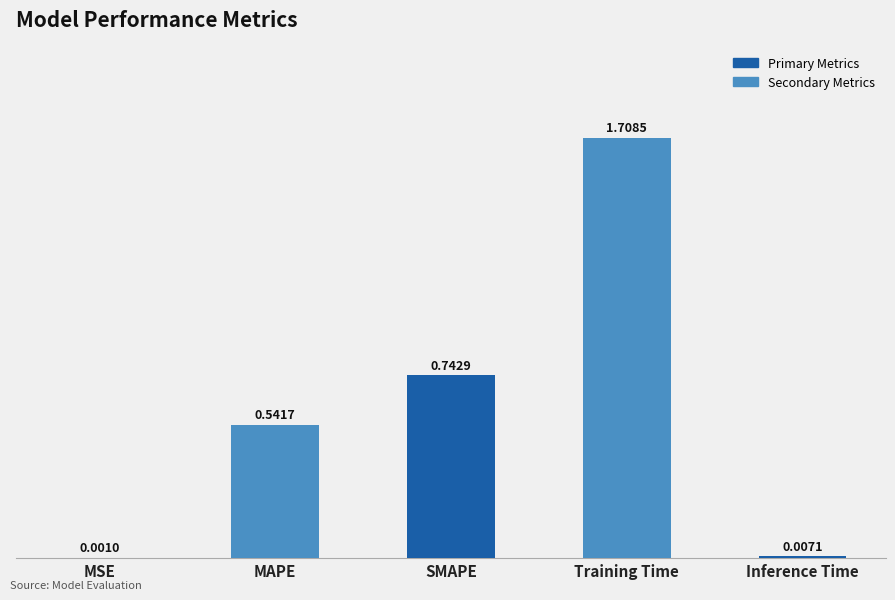

What is the change in value from MSE to MAPE?

+0.5